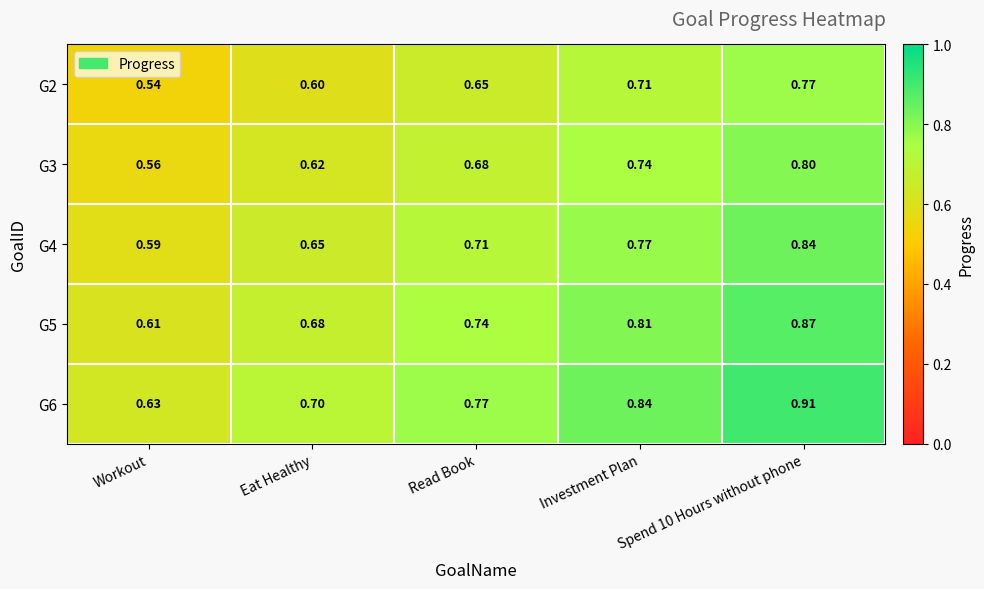

Where is G5 nearest to the value 0?

Workout